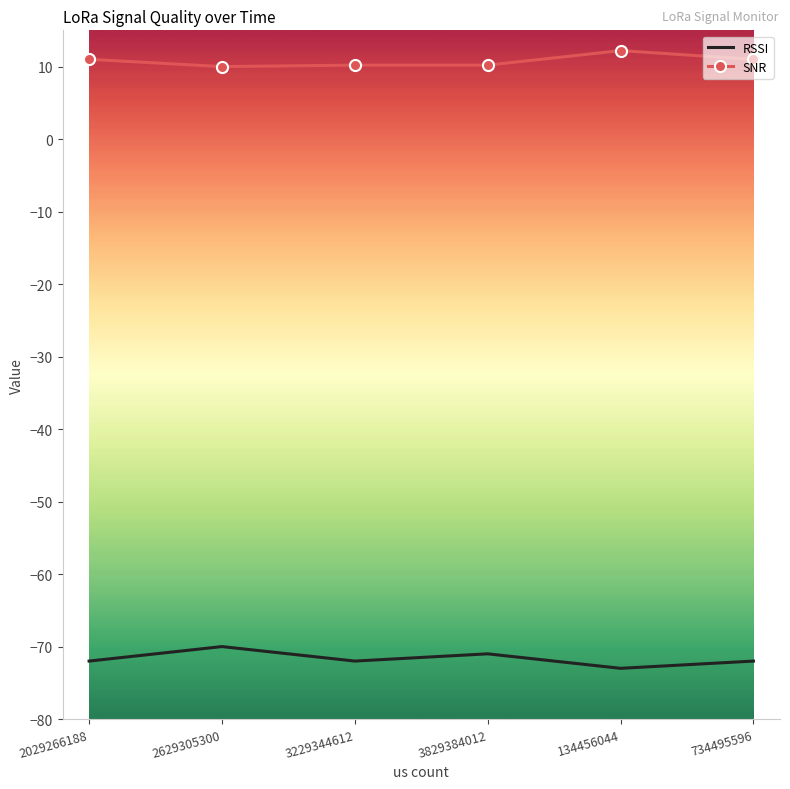

Which series has the largest total across all categories?

SNR